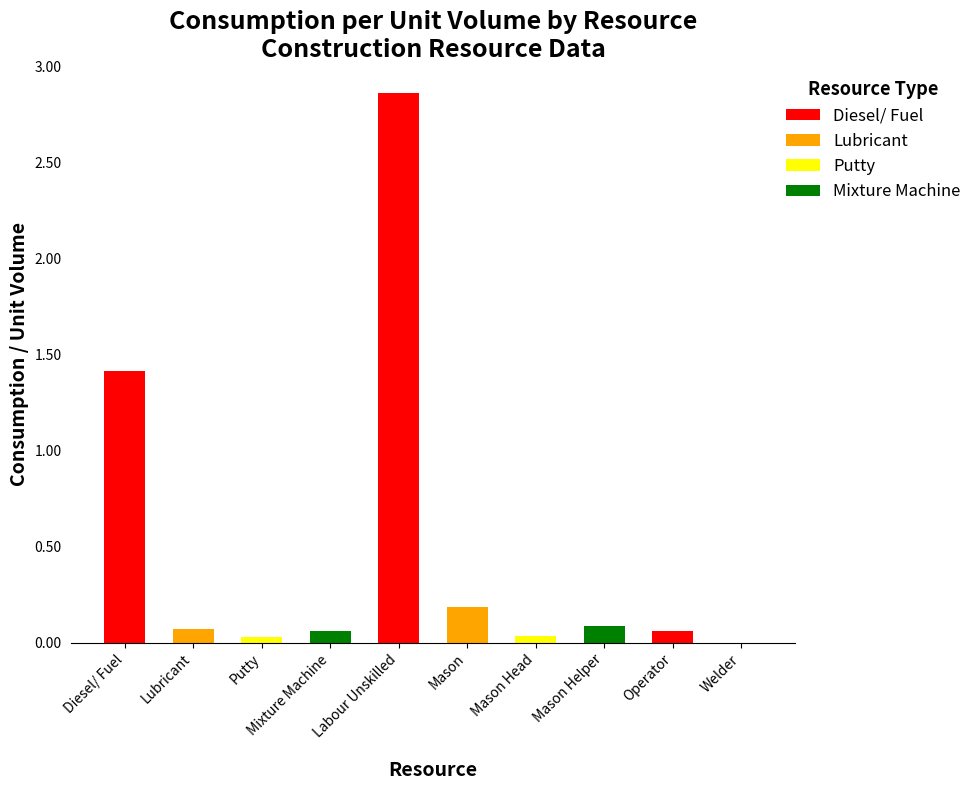

True or false: the data shows 0.2 at Mason.

True